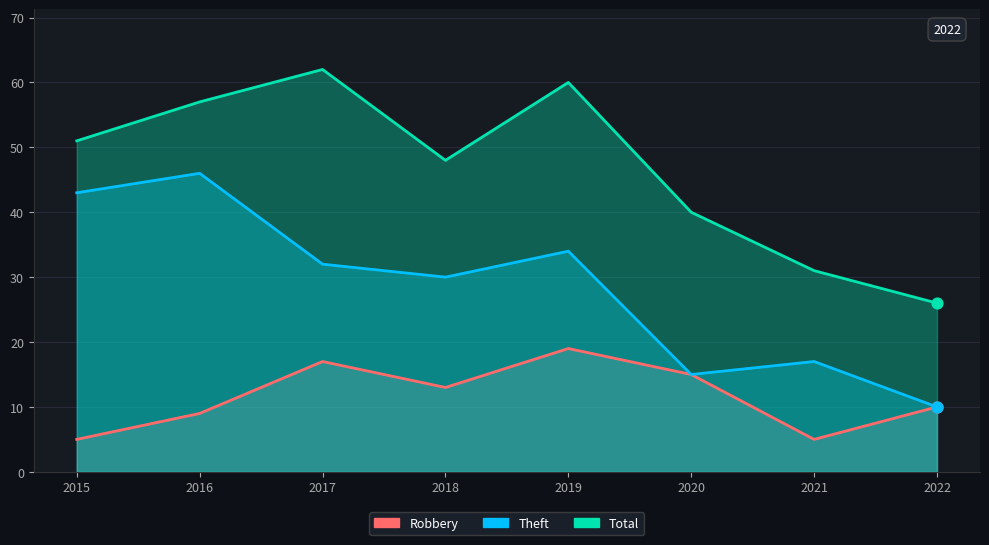

Is the value of Theft at 2016 greater than the value of Robbery at 2019?

Yes